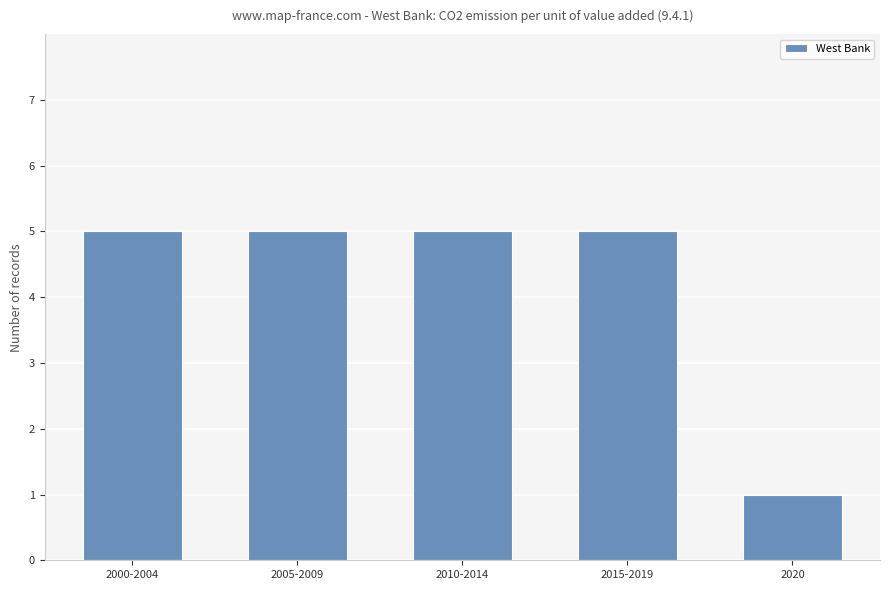

What is the ratio of the value at 2000-2004 to the value at 2015-2019?

1.0